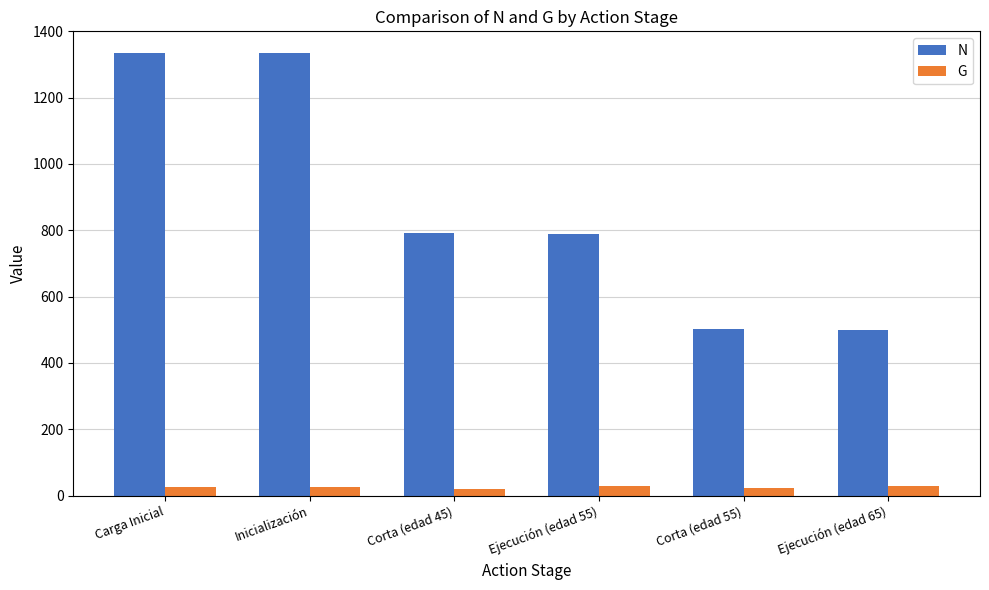

True or false: G has a value of 19.5 at Corta (edad 45).

True